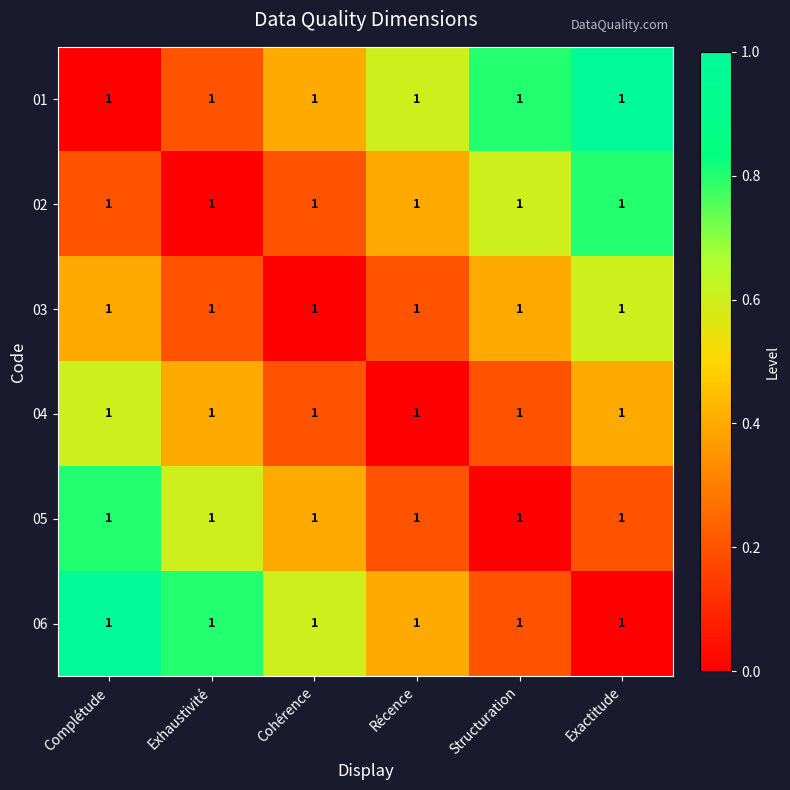

True or false: 03 has a value of 0.4 at Complétude.

True